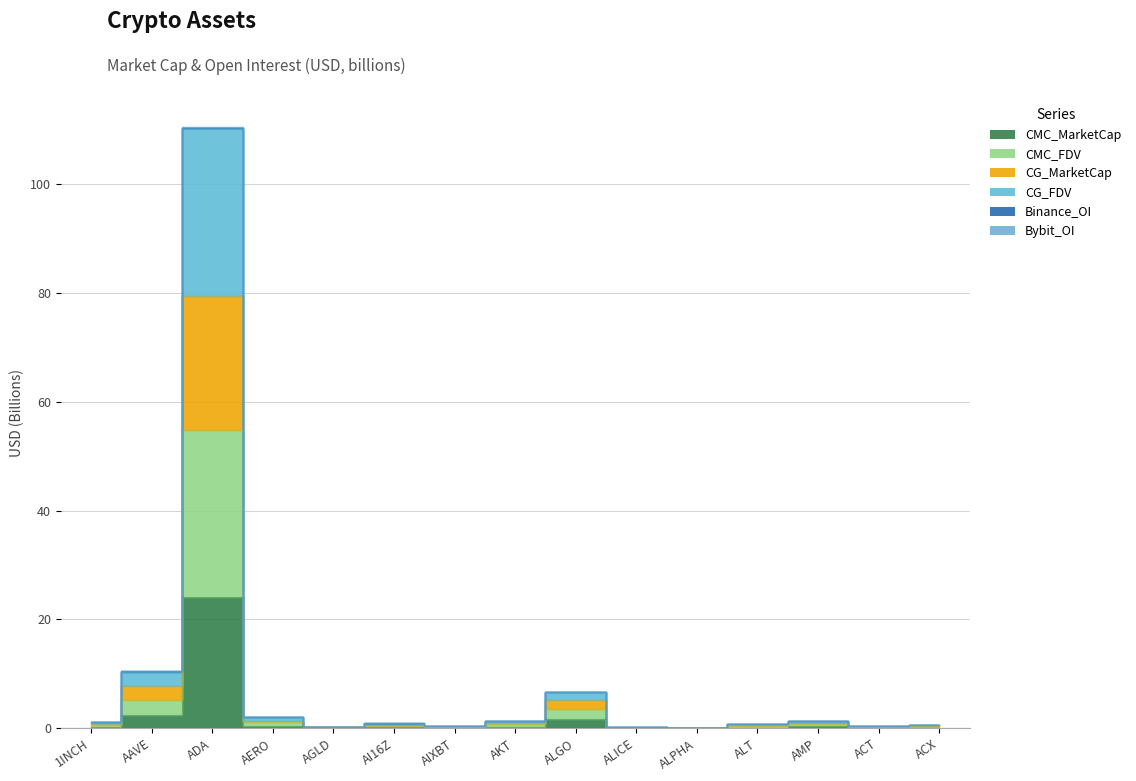

In CG_MarketCap, how many points are higher than both neighbors (excluding endpoints)?

4